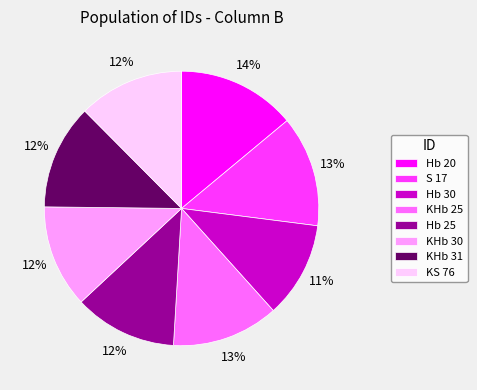

To the nearest percent, what is the difference between the largest and smallest slice percentages?

3%